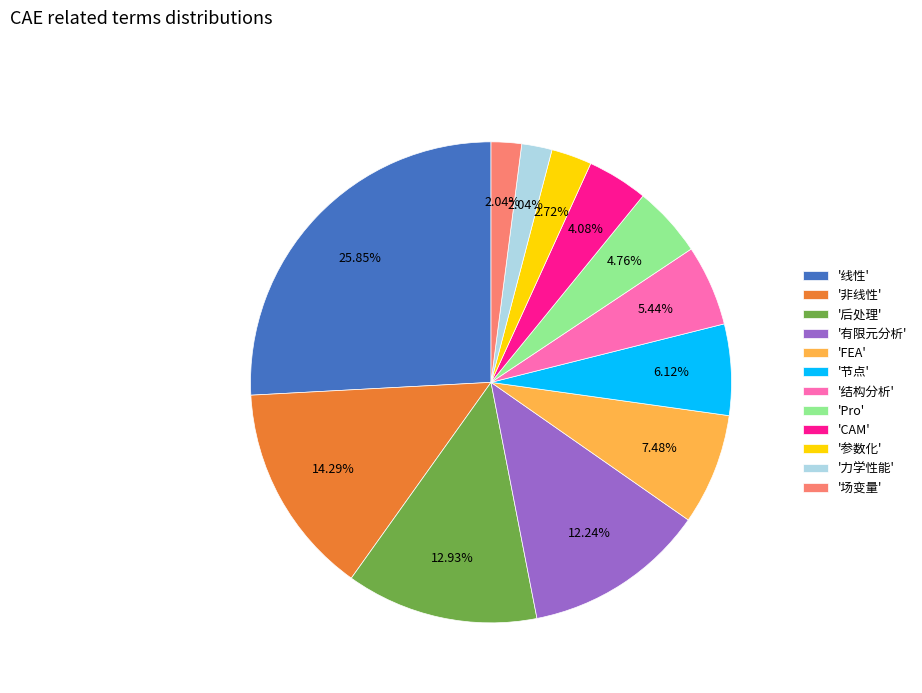

Is there a majority slice in this chart?

No